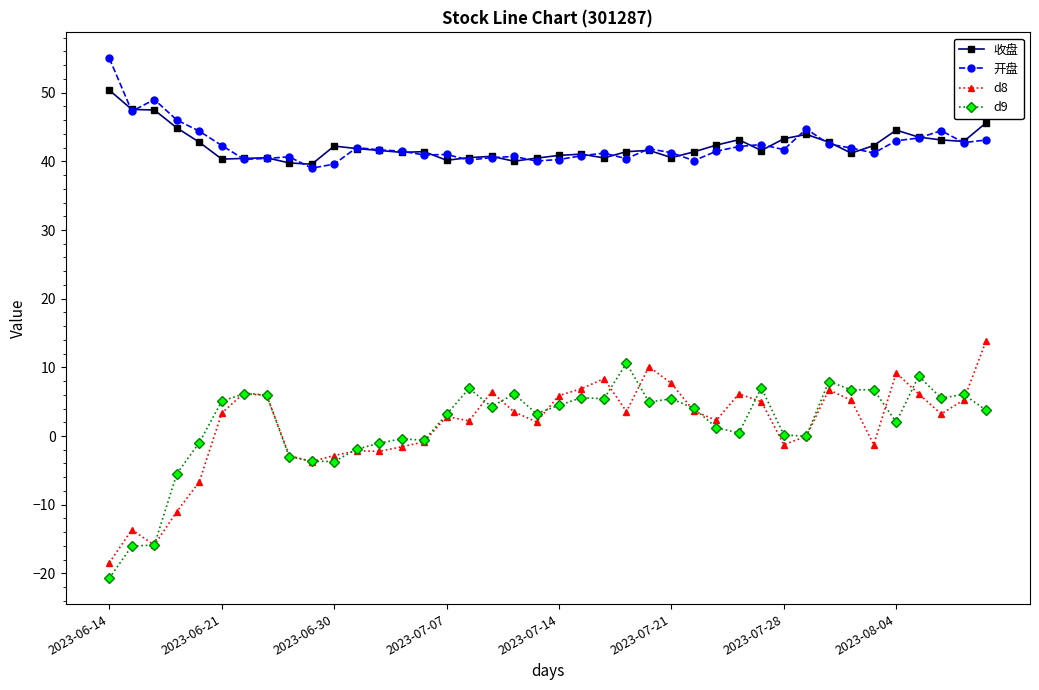

What is the minimum value shown in the chart?

-20.7